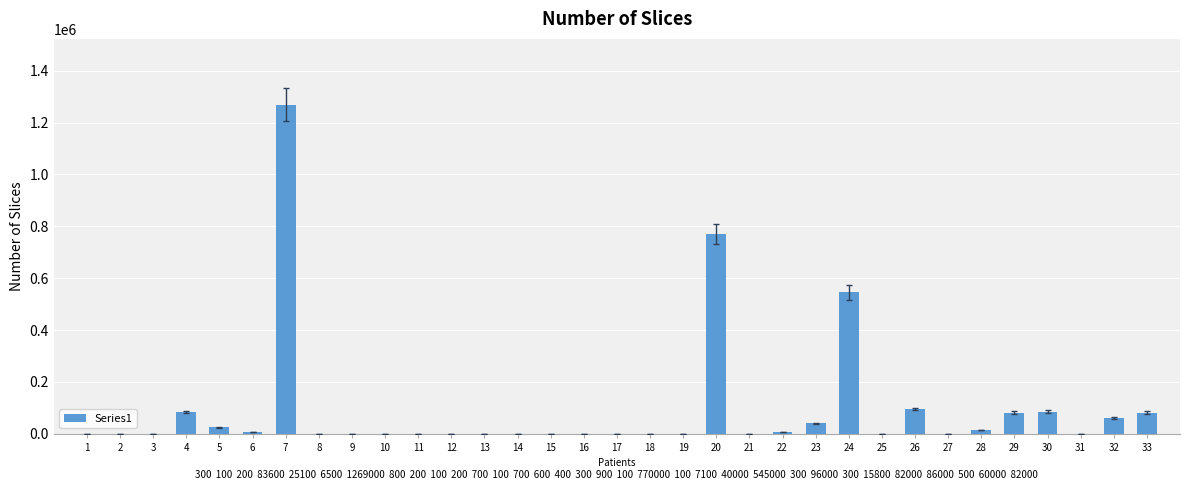

How many data points does each series have?

33